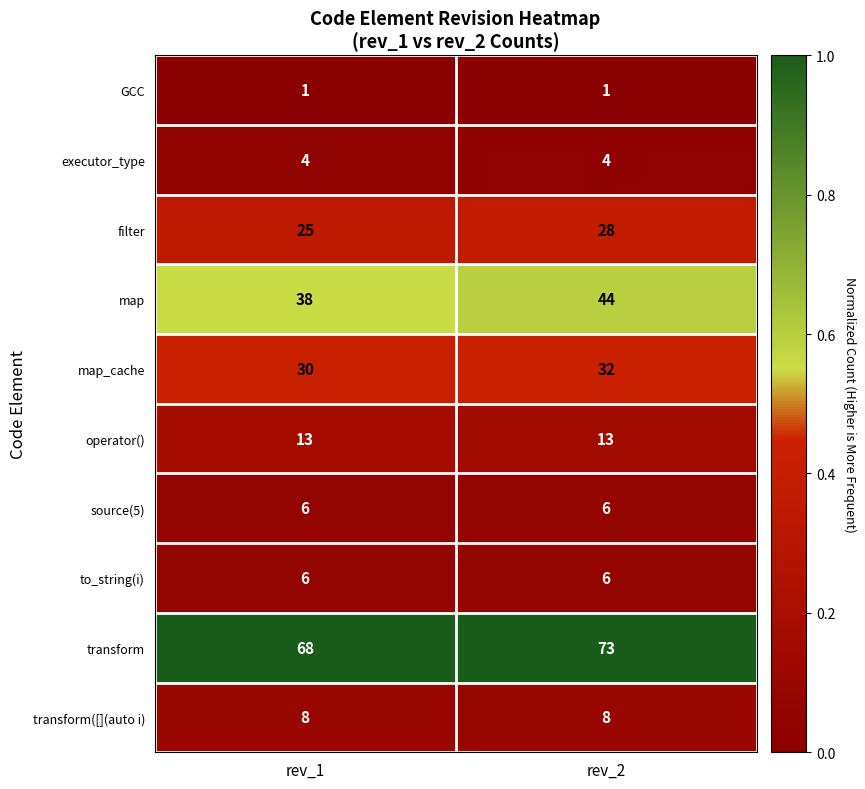

The value of source(5) at rev_2 is 6. True or false?

True